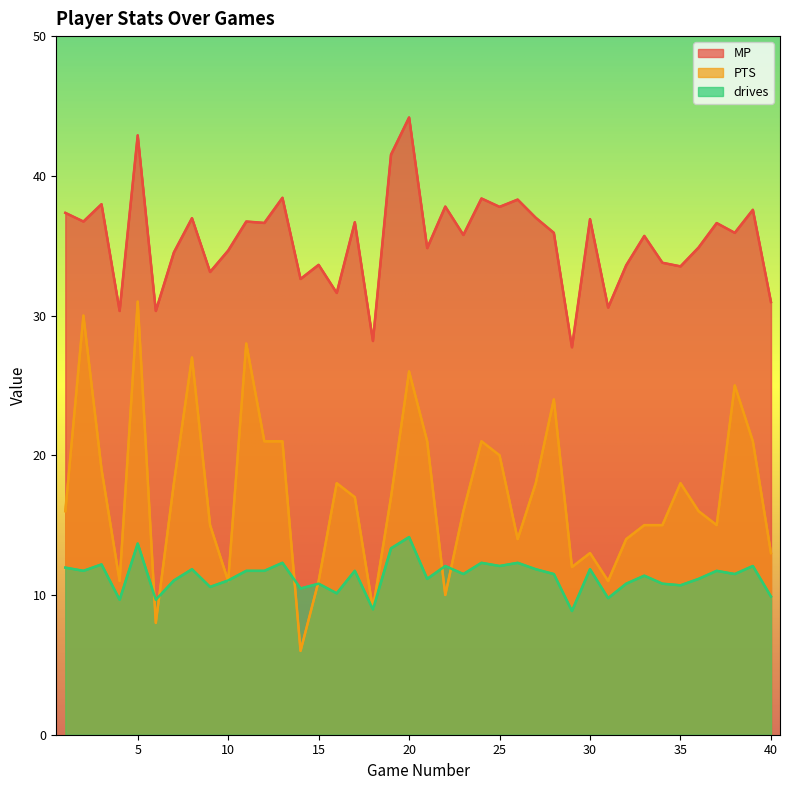

Rank the series by their average value, from highest to lowest.

MP, PTS, drives